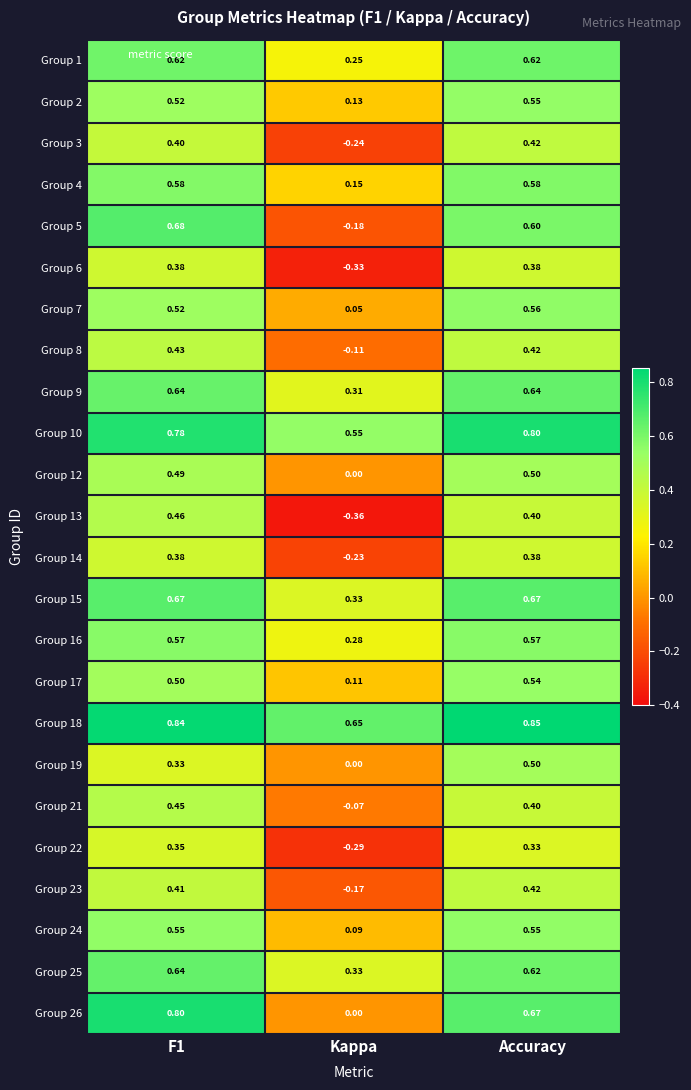

Where is Group 24 nearest to the value 0?

Kappa